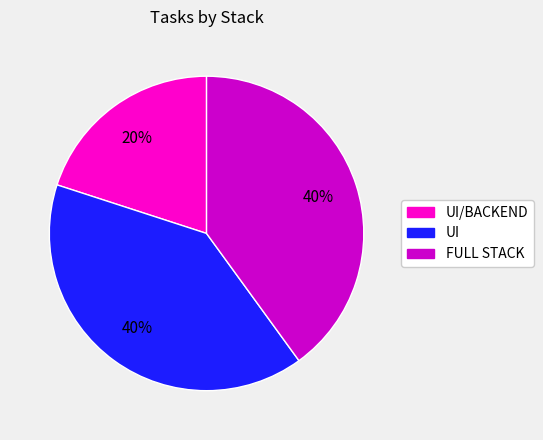

To the nearest percent, what is the average slice percentage?

33%